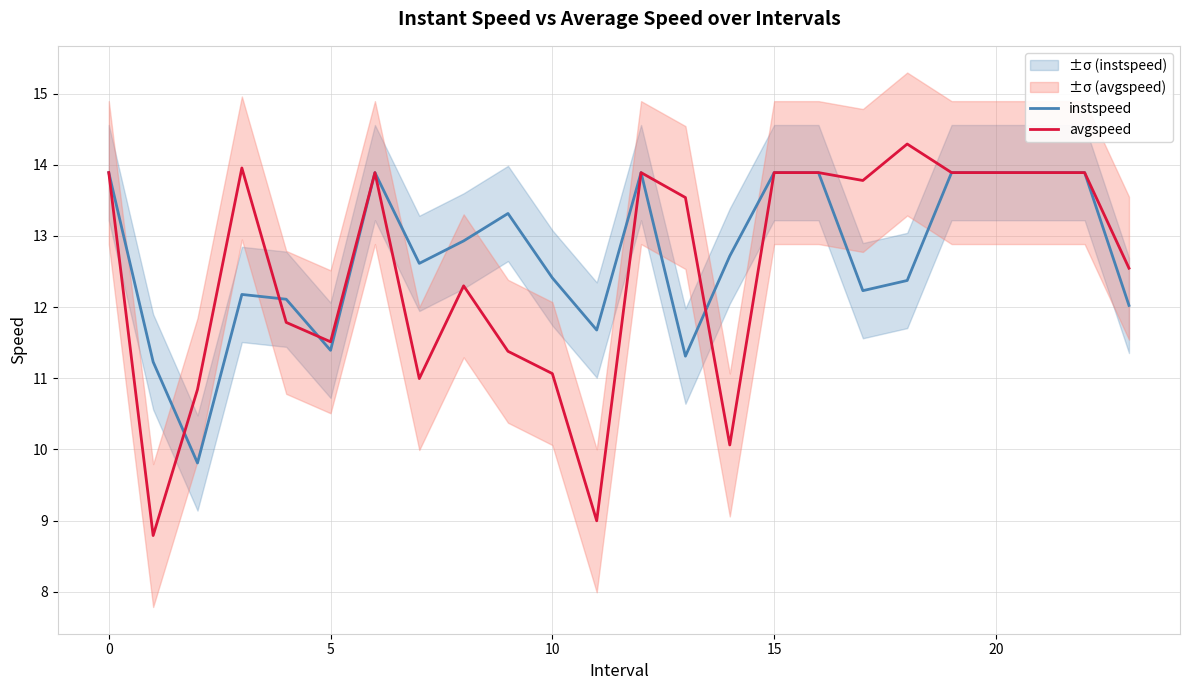

What value does the instspeed series have at 0?

13.9